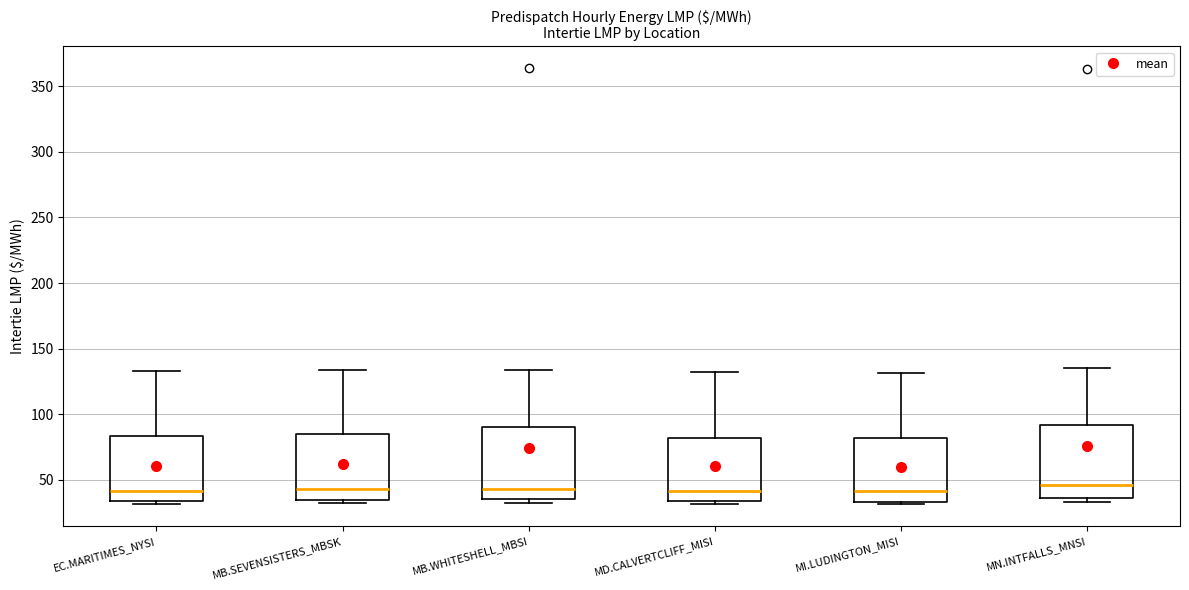

Where is the lower edge of the box for MN.INTFALLS_MNSI on the y-axis? The values are not printed on the chart, so give them approximately, as read against the axis.

35